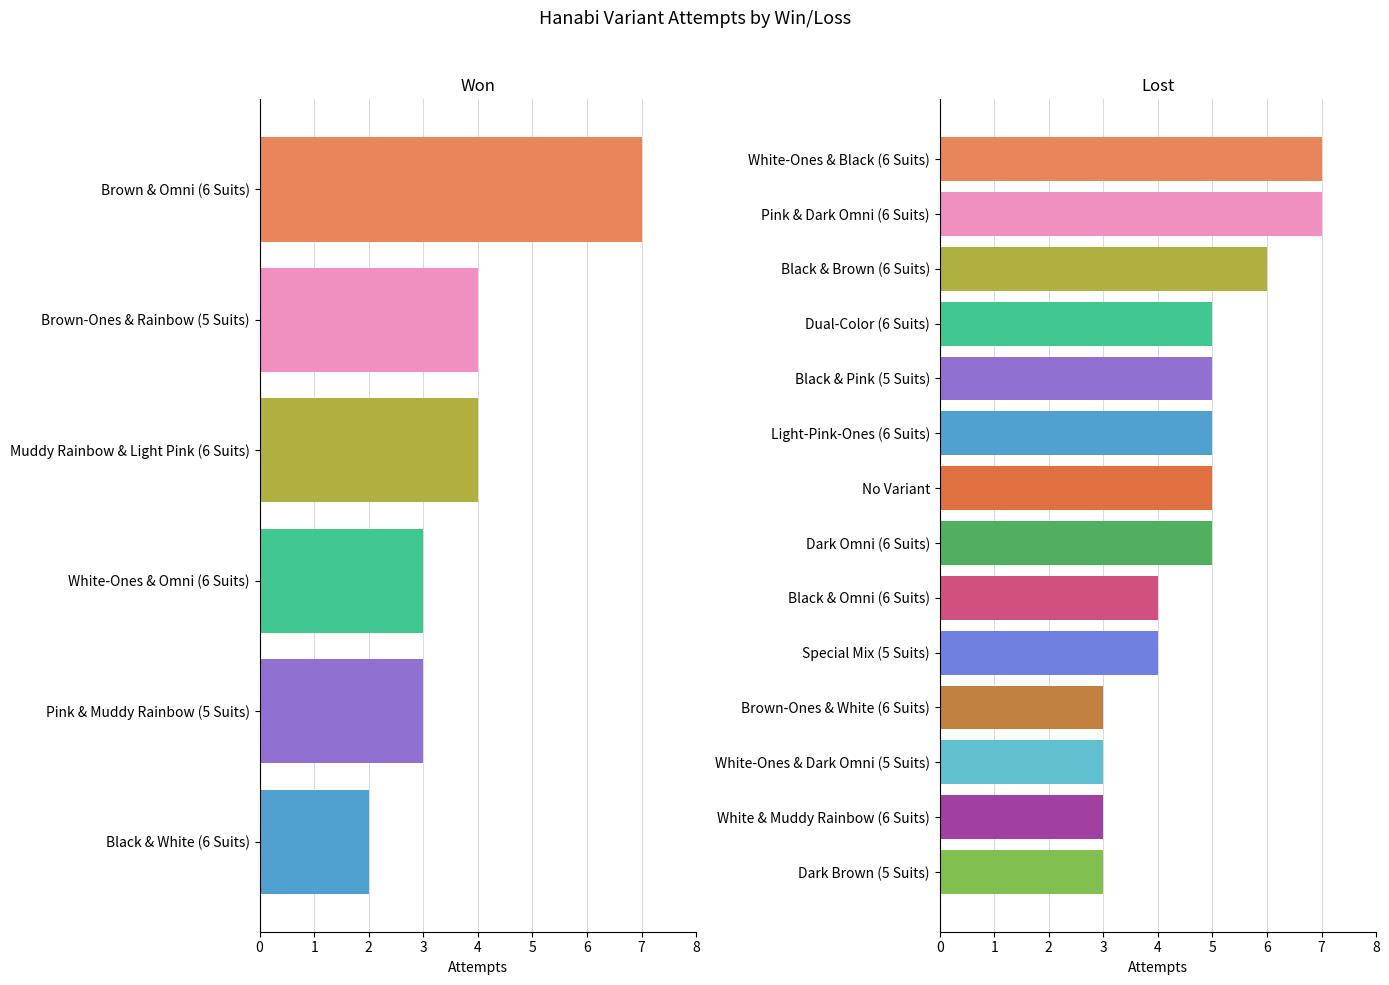

Reading left to right, what are all the values shown in this chart?

attempts: Brown & Omni (6 Suits)=7	White-Ones & Black (6 Suits)=7	Pink & Dark Omni (6 Suits)=7	Black & Brown (6 Suits)=6	Dual-Color (6 Suits)=5	Black & Pink (5 Suits)=5	Light-Pink-Ones (6 Suits)=5	No Variant=5	Dark Omni (6 Suits)=5	Brown-Ones & Rainbow (5 Suits)=4	Muddy Rainbow & Light Pink (6 Suits)=4	Black & Omni (6 Suits)=4	Special Mix (5 Suits)=4	White-Ones & Omni (6 Suits)=3	Pink & Muddy Rainbow (5 Suits)=3	Brown-Ones & White (6 Suits)=3	White-Ones & Dark Omni (5 Suits)=3	White & Muddy Rainbow (6 Suits)=3	Dark Brown (5 Suits)=3	Black & White (6 Suits)=2
won: Brown & Omni (6 Suits)=1	White-Ones & Black (6 Suits)=0	Pink & Dark Omni (6 Suits)=0	Black & Brown (6 Suits)=0	Dual-Color (6 Suits)=0	Black & Pink (5 Suits)=0	Light-Pink-Ones (6 Suits)=0	No Variant=0	Dark Omni (6 Suits)=0	Brown-Ones & Rainbow (5 Suits)=1	Muddy Rainbow & Light Pink (6 Suits)=1	Black & Omni (6 Suits)=0	Special Mix (5 Suits)=0	White-Ones & Omni (6 Suits)=1	Pink & Muddy Rainbow (5 Suits)=1	Brown-Ones & White (6 Suits)=0	White-Ones & Dark Omni (5 Suits)=0	White & Muddy Rainbow (6 Suits)=0	Dark Brown (5 Suits)=0	Black & White (6 Suits)=1